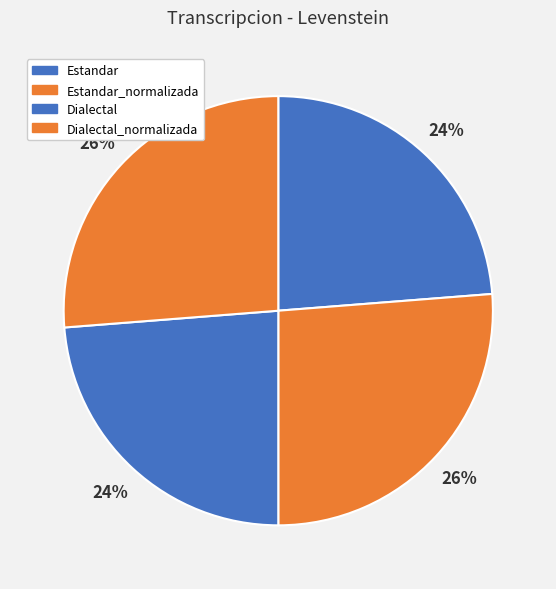

How many segments does this pie chart have?

4